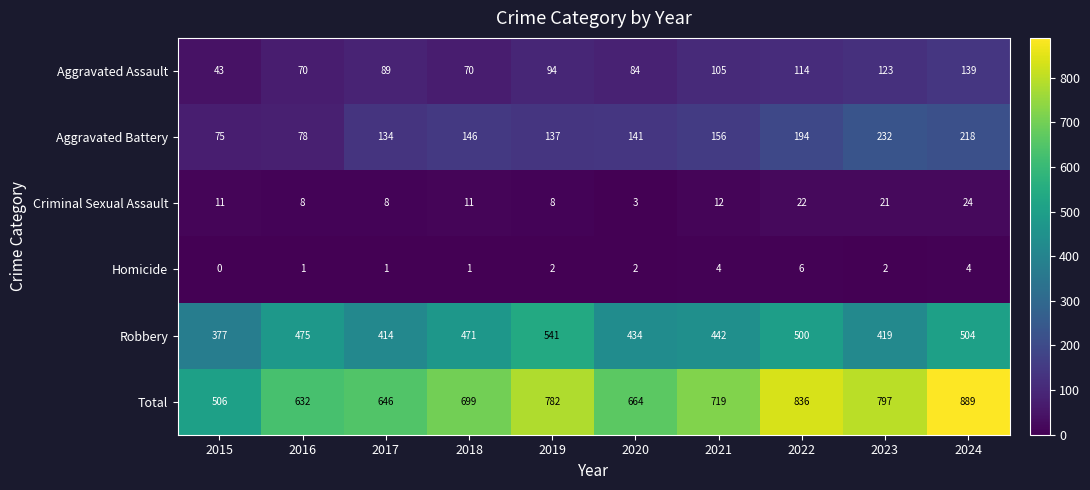

At how many categories does at least one series exceed 560?

9